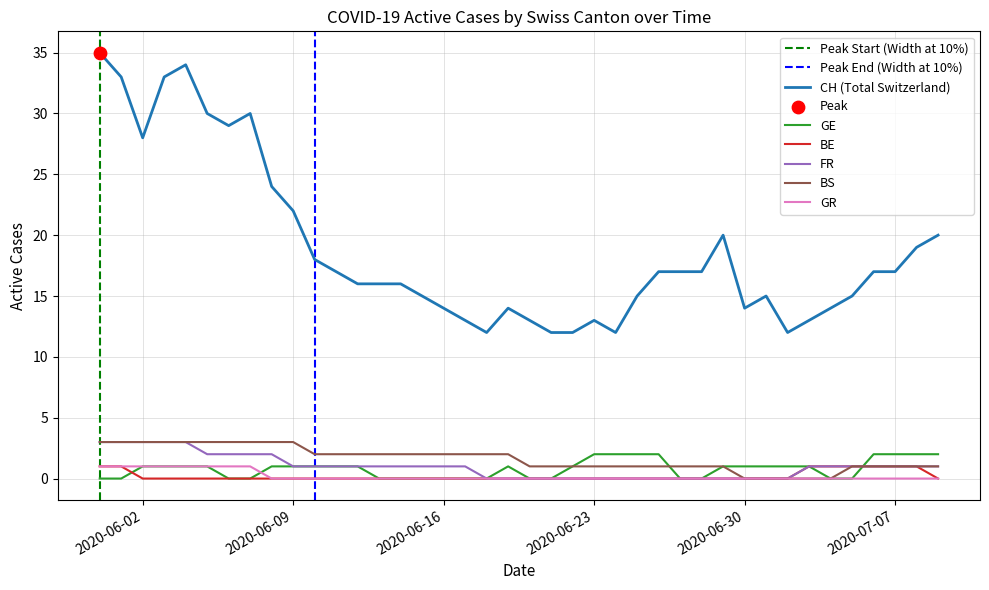

At which category is the sum across all series the highest?

2020-05-31